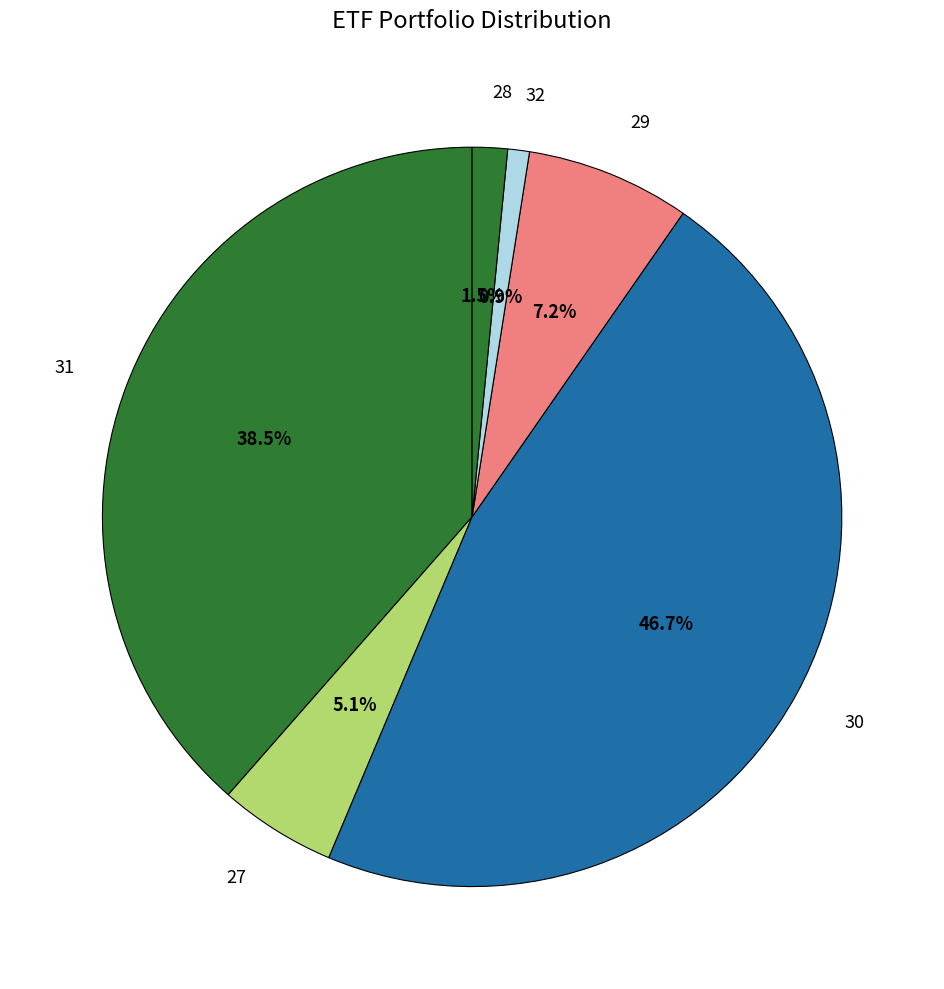

What percentage is the 30 slice, to the nearest percent?

47%